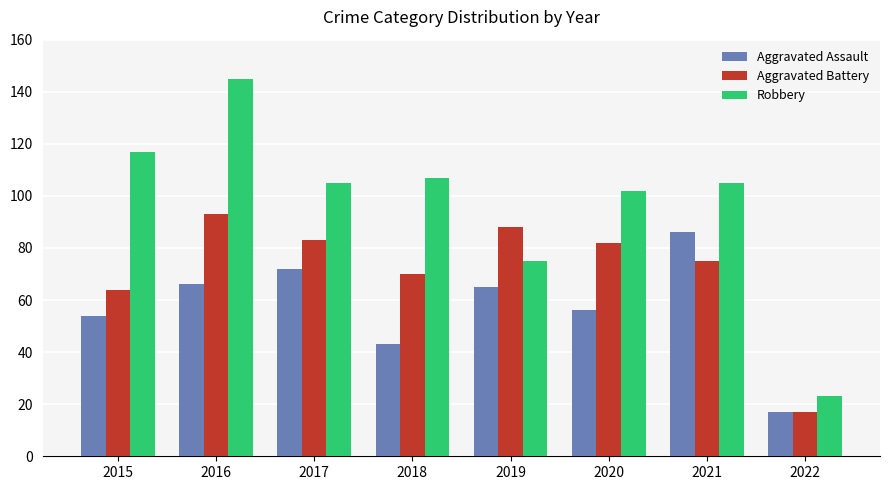

What is the approximate value of Aggravated Battery at 2016?

93